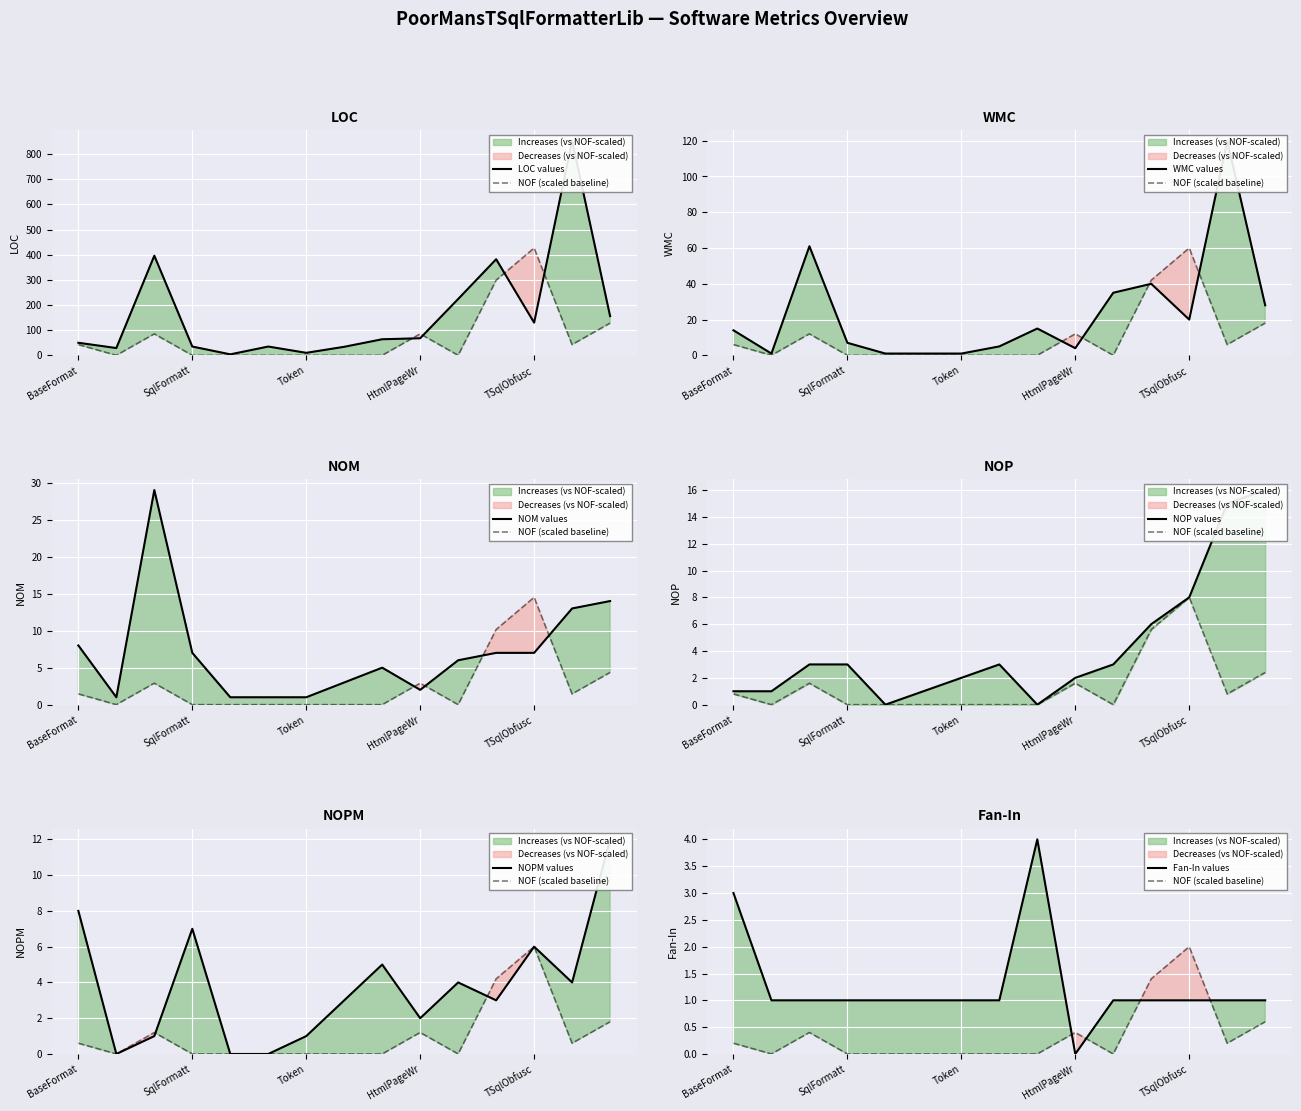

At which category does WMC reach its first local peak?

ParseTree